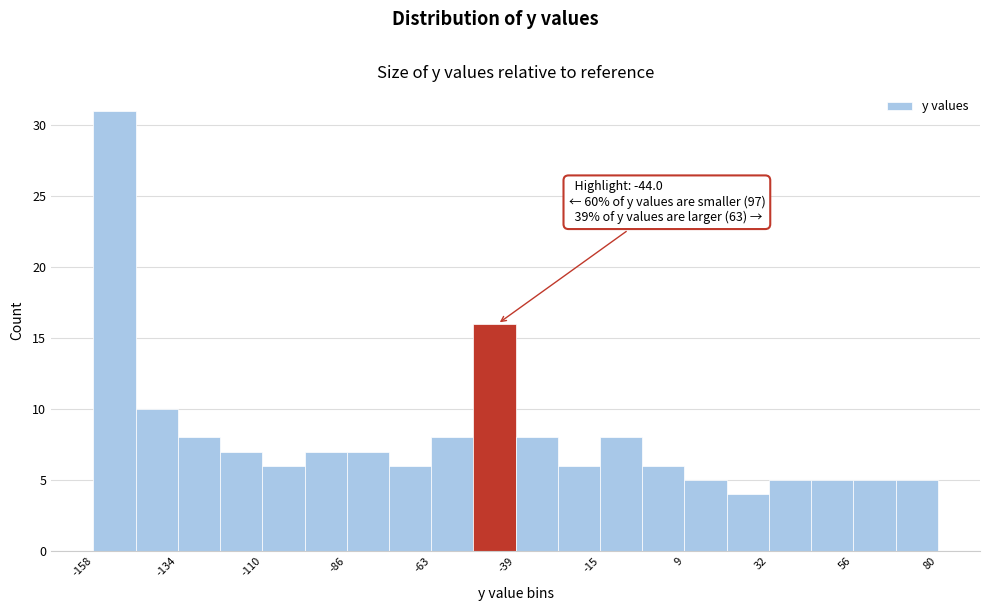

Around what value on the x-axis is the tallest bar? Give the approximate position of its centre, as read against the axis.

-150